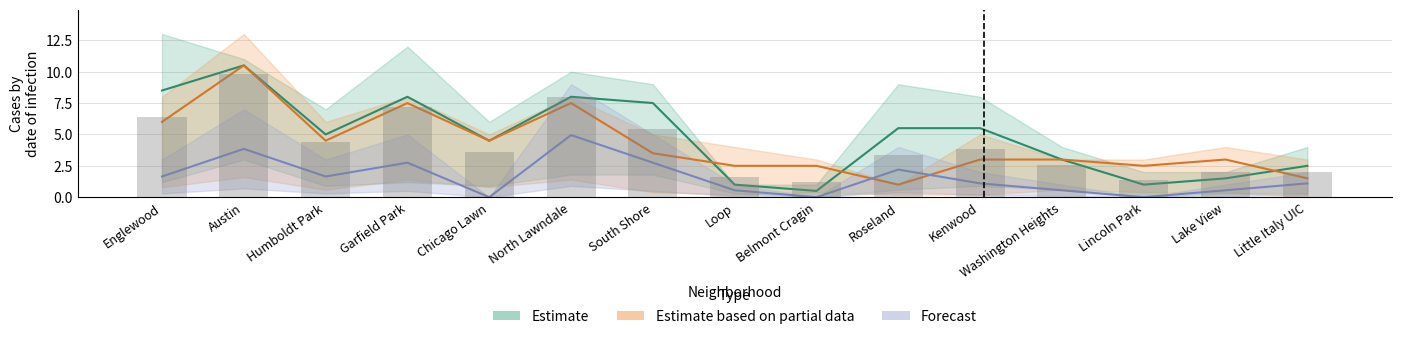

What is the sum of the April 2021 values at South Shore and Humboldt Park?

8